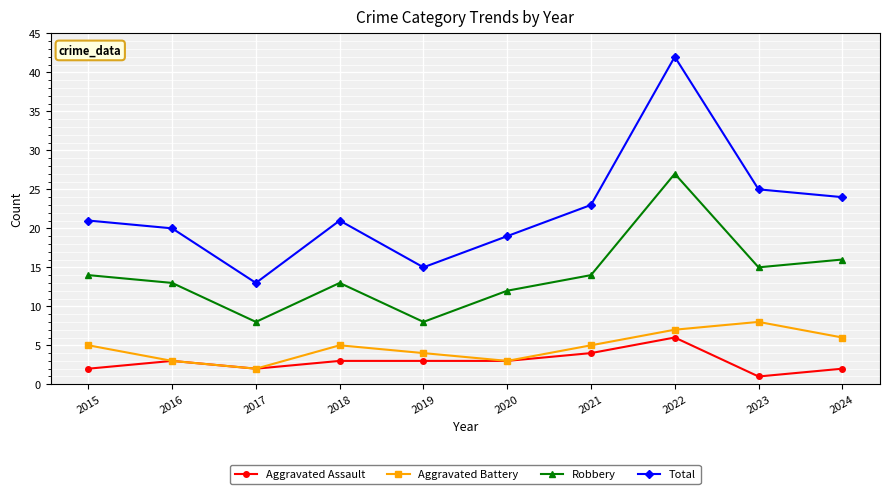

True or false: Total and Aggravated Battery cross at least once.

False